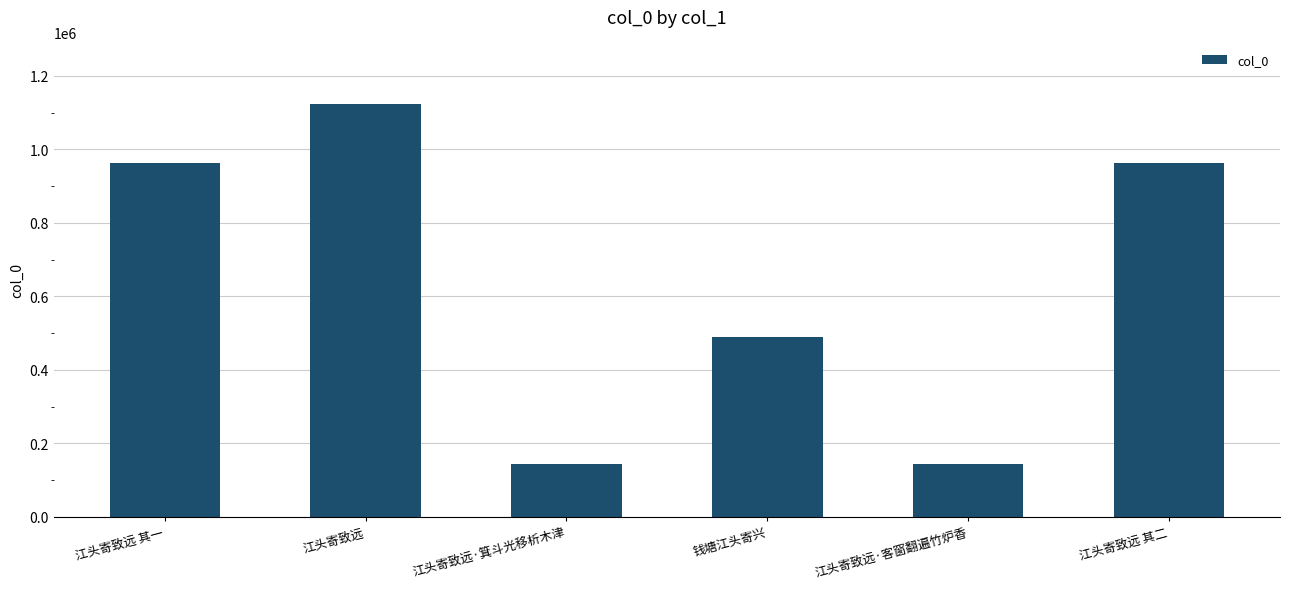

Which category has the highest value across all series?

江头寄致远